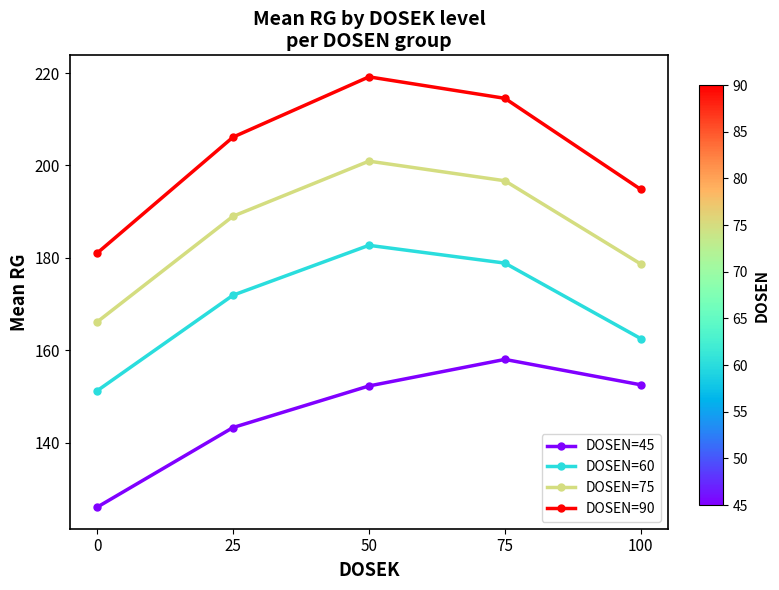

What are all the series names shown in the legend?

DOSEN=45, DOSEN=60, DOSEN=75, DOSEN=90